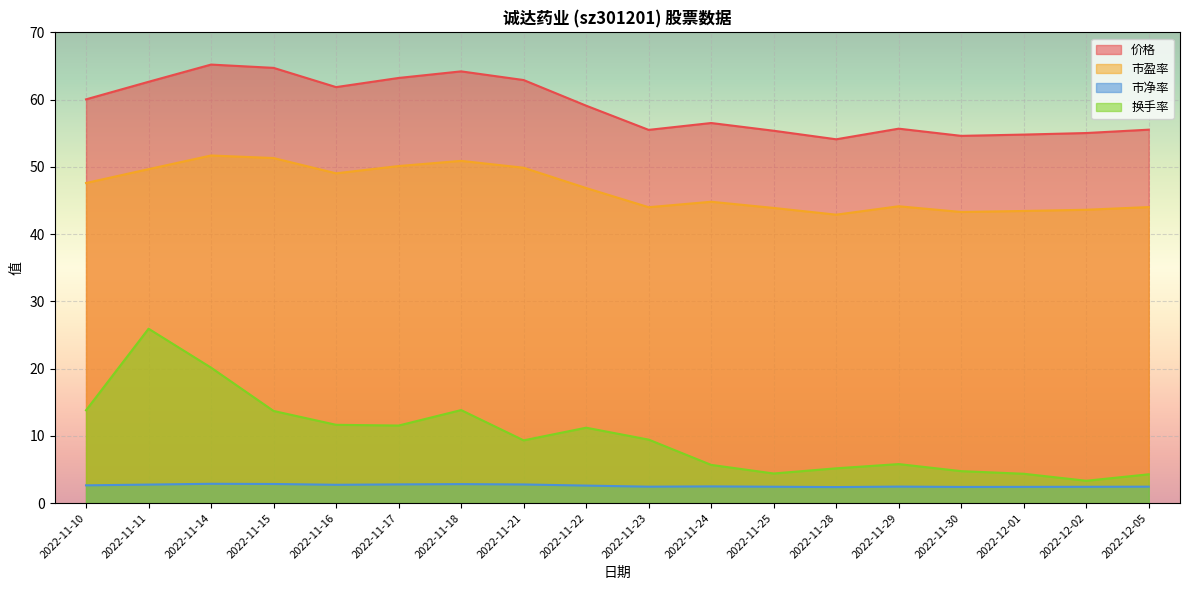

Reading left to right, what are all the values shown in this chart?

价格: 2022-11-10=60.0	2022-11-11=62.6	2022-11-14=65.2	2022-11-15=64.7	2022-11-16=61.9	2022-11-17=63.2	2022-11-18=64.2	2022-11-21=62.9	2022-11-22=59.1	2022-11-23=55.5	2022-11-24=56.5	2022-11-25=55.4	2022-11-28=54.1	2022-11-29=55.7	2022-11-30=54.6	2022-12-01=54.8	2022-12-02=55.0	2022-12-05=55.5
市盈率: 2022-11-10=47.6	2022-11-11=49.7	2022-11-14=51.7	2022-11-15=51.3	2022-11-16=49.0	2022-11-17=50.1	2022-11-18=50.9	2022-11-21=49.9	2022-11-22=46.9	2022-11-23=44.0	2022-11-24=44.8	2022-11-25=43.9	2022-11-28=42.9	2022-11-29=44.1	2022-11-30=43.3	2022-12-01=43.4	2022-12-02=43.6	2022-12-05=44.0
市净率: 2022-11-10=2.6	2022-11-11=2.8	2022-11-14=2.9	2022-11-15=2.8	2022-11-16=2.7	2022-11-17=2.8	2022-11-18=2.8	2022-11-21=2.8	2022-11-22=2.6	2022-11-23=2.4	2022-11-24=2.5	2022-11-25=2.4	2022-11-28=2.4	2022-11-29=2.5	2022-11-30=2.4	2022-12-01=2.4	2022-12-02=2.4	2022-12-05=2.4
换手率: 2022-11-10=13.8	2022-11-11=25.9	2022-11-14=20.1	2022-11-15=13.7	2022-11-16=11.6	2022-11-17=11.5	2022-11-18=13.8	2022-11-21=9.3	2022-11-22=11.2	2022-11-23=9.4	2022-11-24=5.7	2022-11-25=4.4	2022-11-28=5.2	2022-11-29=5.8	2022-11-30=4.8	2022-12-01=4.4	2022-12-02=3.3	2022-12-05=4.3